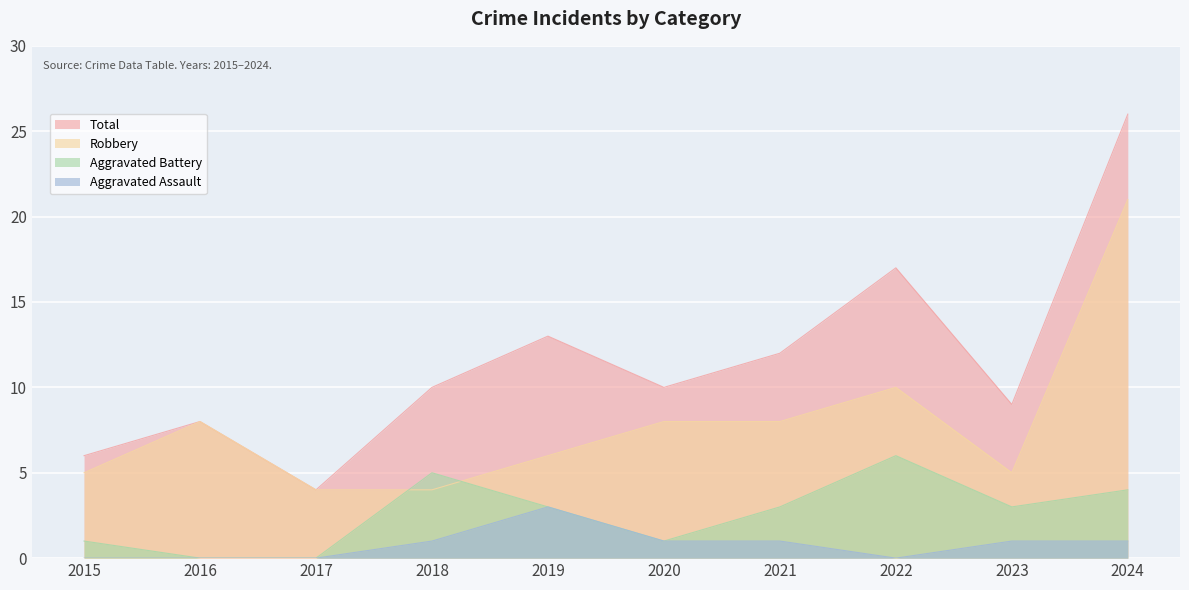

How many categories are shown in the chart?

10